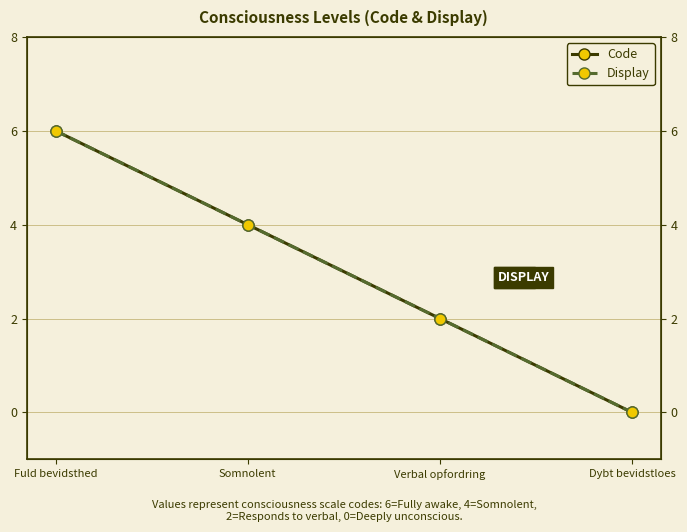

Is the value of Code at Dybt bevidstloes greater than the value of Display at Verbal opfordring?

No